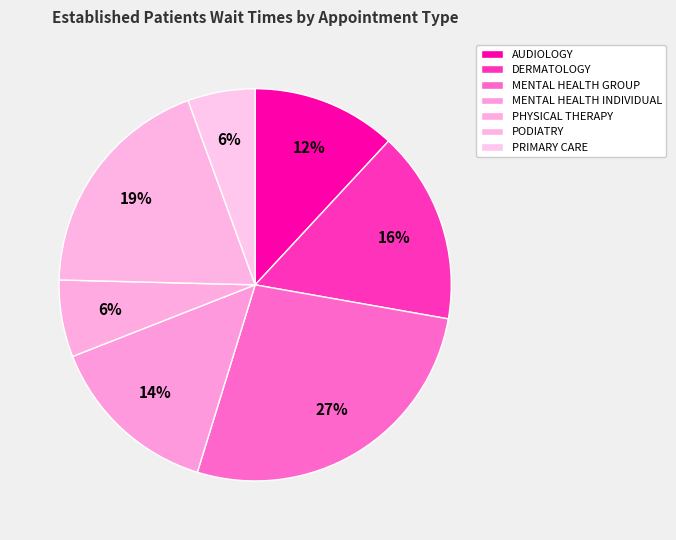

To the nearest percent, what is the average slice percentage?

14%